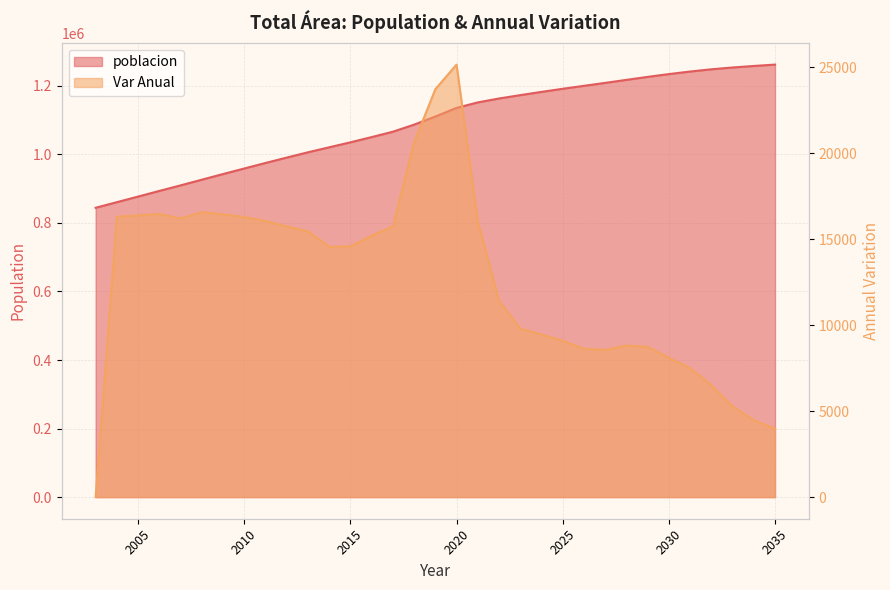

The poblacion series shows 764650 at 2025. True or false?

False